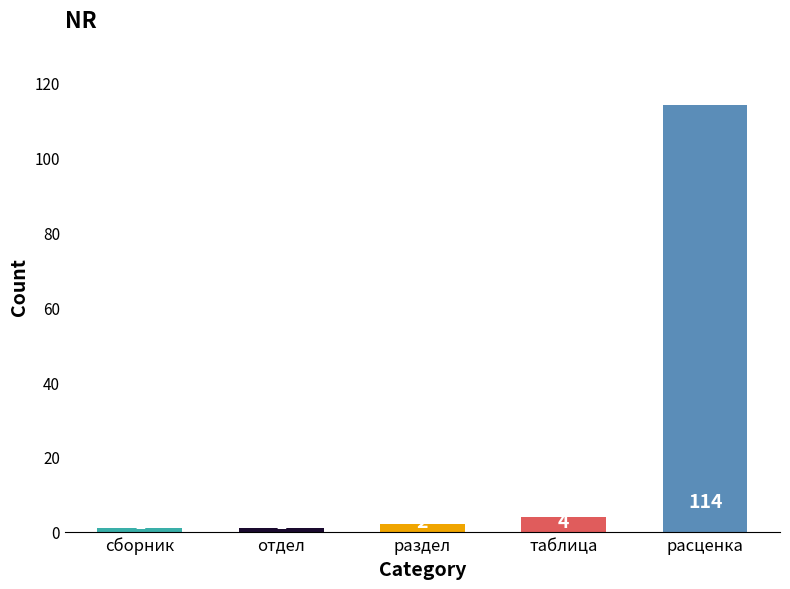

True or false: the data shows 201 at расценка.

False